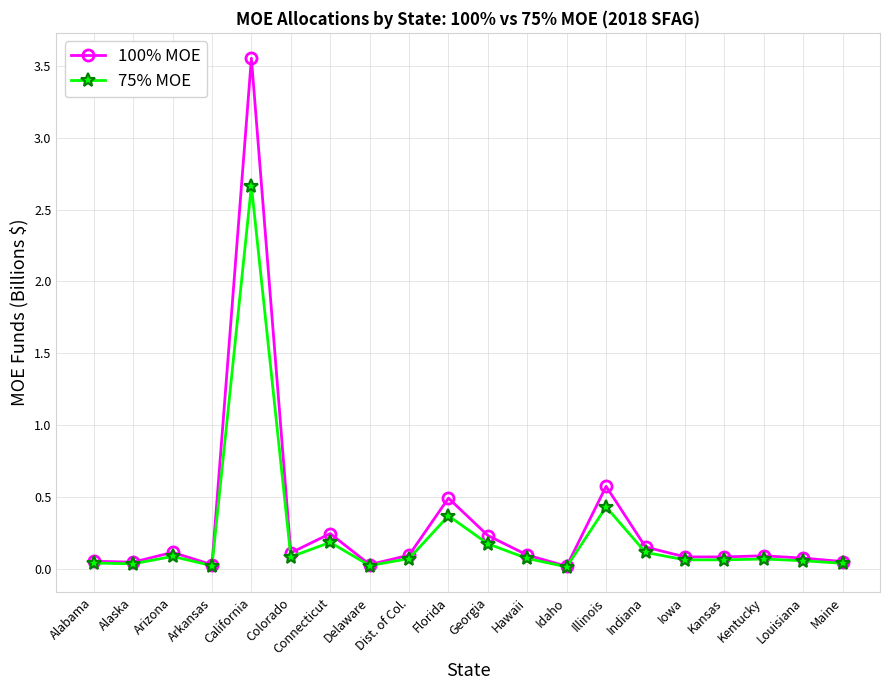

Count the number of data series in this chart.

2